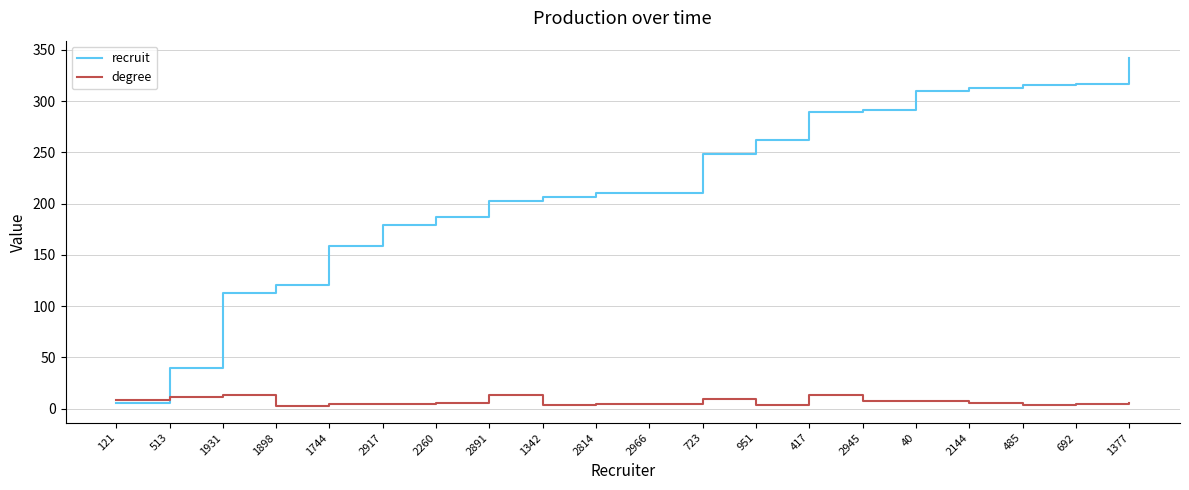

What is the total value across all series at 723?

257